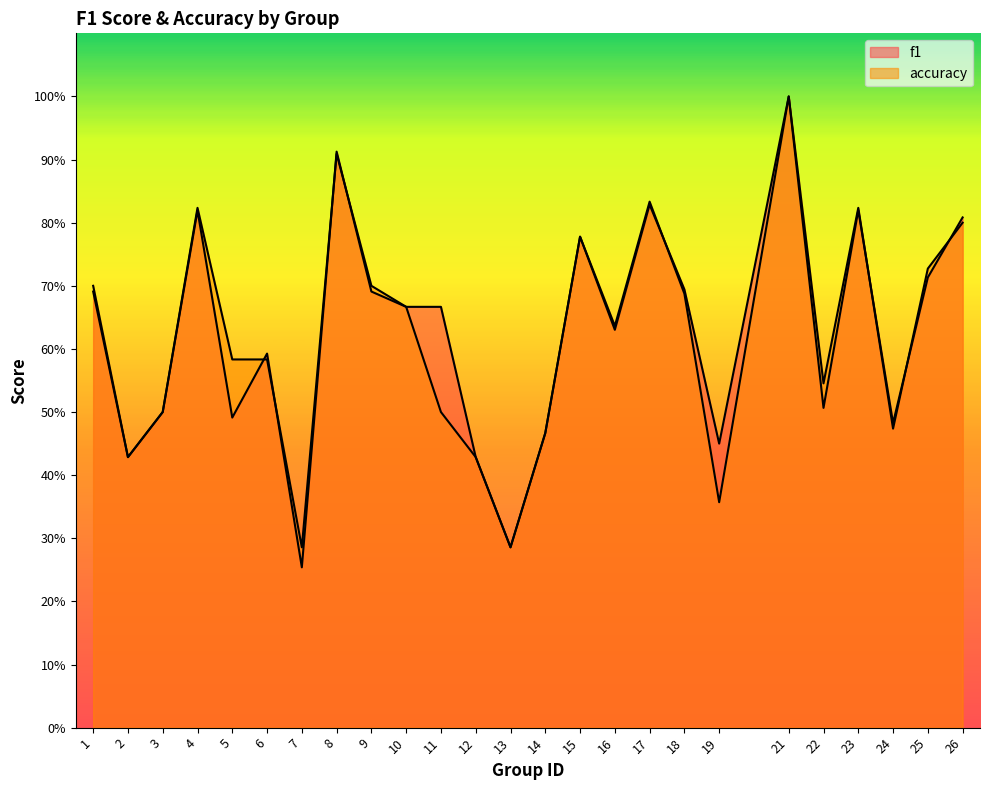

What is the value of the f1 point at the 9th from the left?

0.7